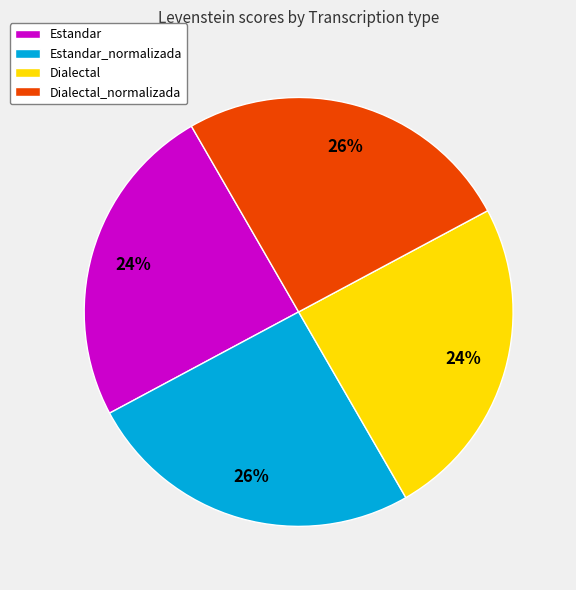

True or false: Estandar_normalizada accounts for 26% of the total.

True